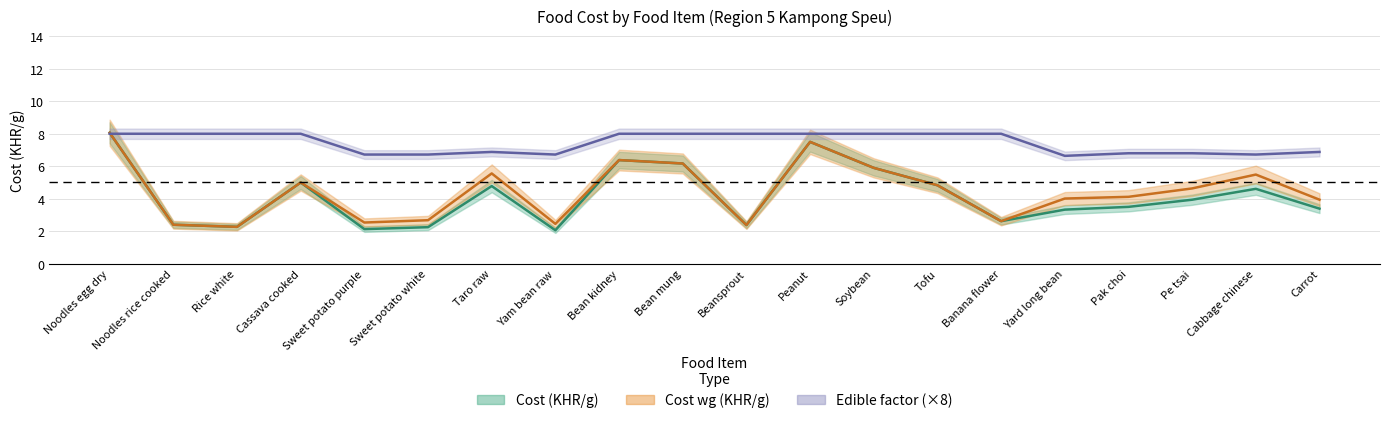

What is the value of the edible point at the 20th from the left?

6.9